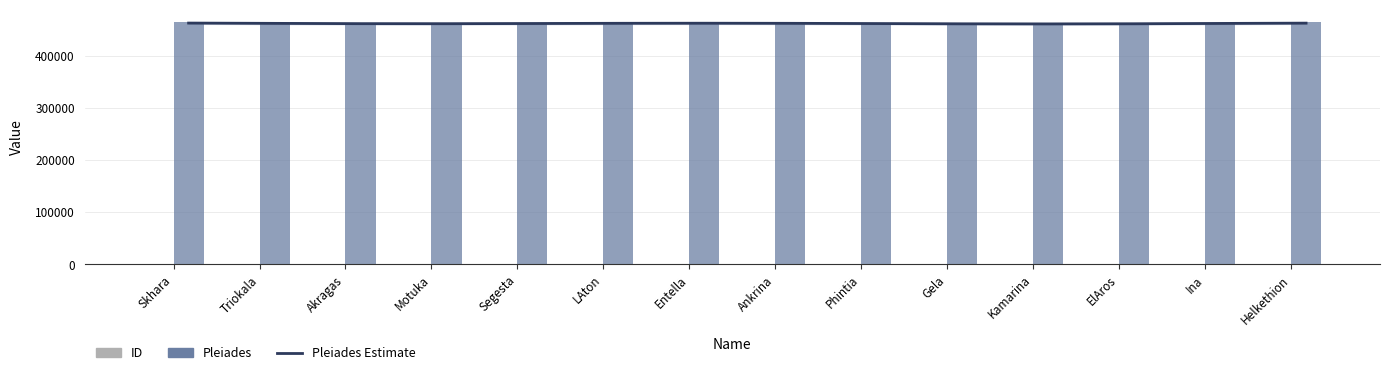

Is it true that Pleiades Estimate equals 462783.2 at ElAros?

True